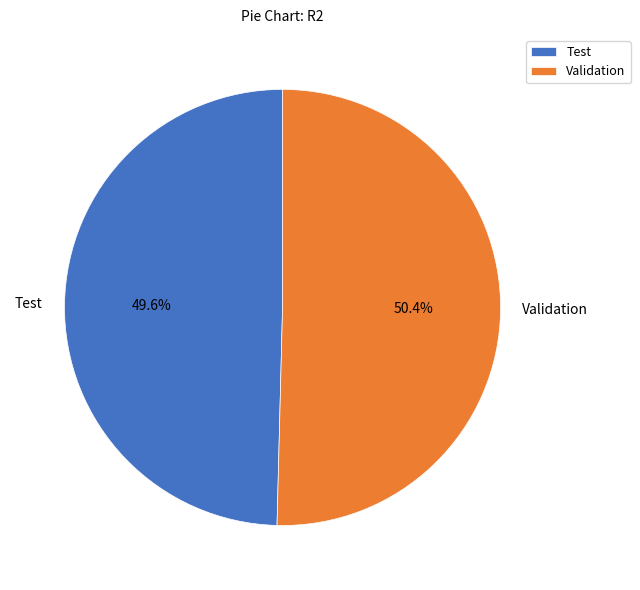

What percentage is the Validation slice, to the nearest percent?

50%